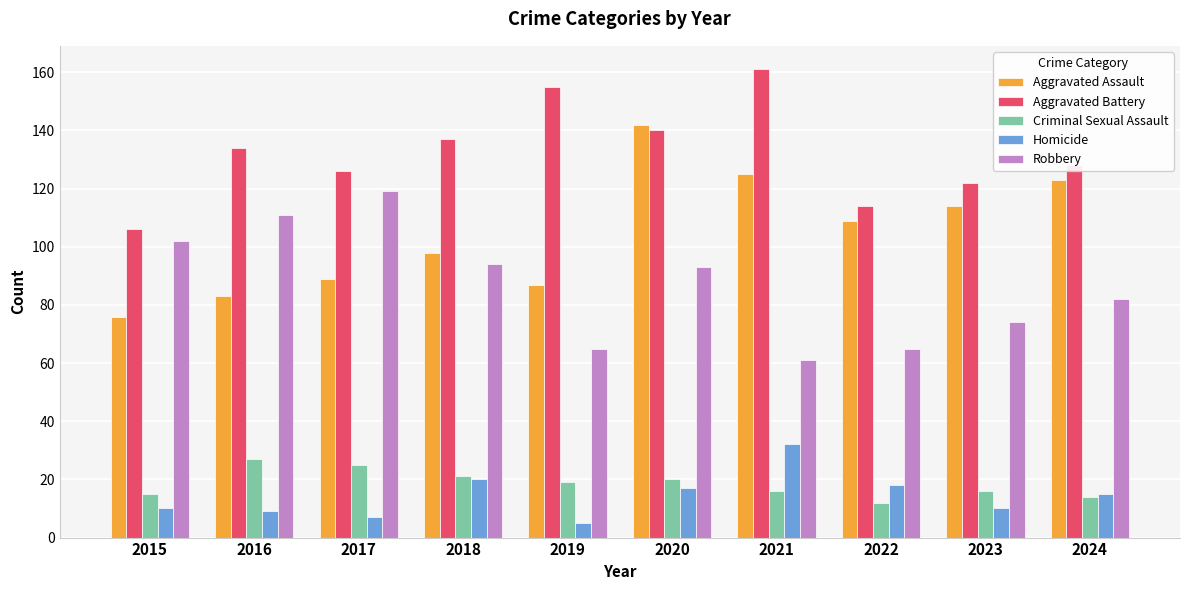

At how many categories does at least one series exceed 158?

1